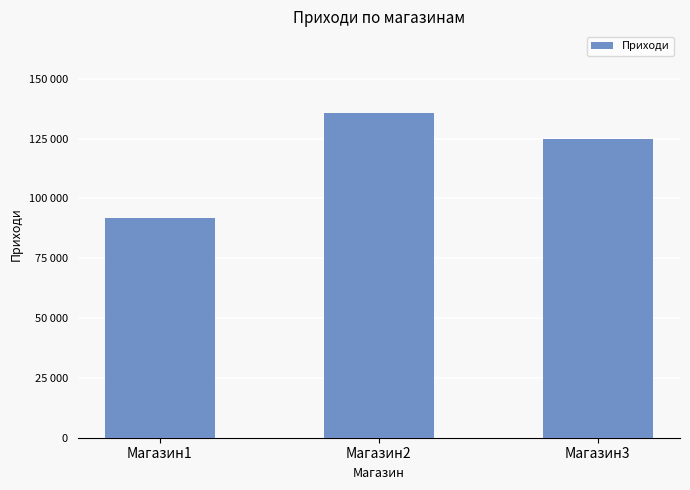

Rank the categories by value from lowest to highest.

Магазин1, Магазин3, Магазин2